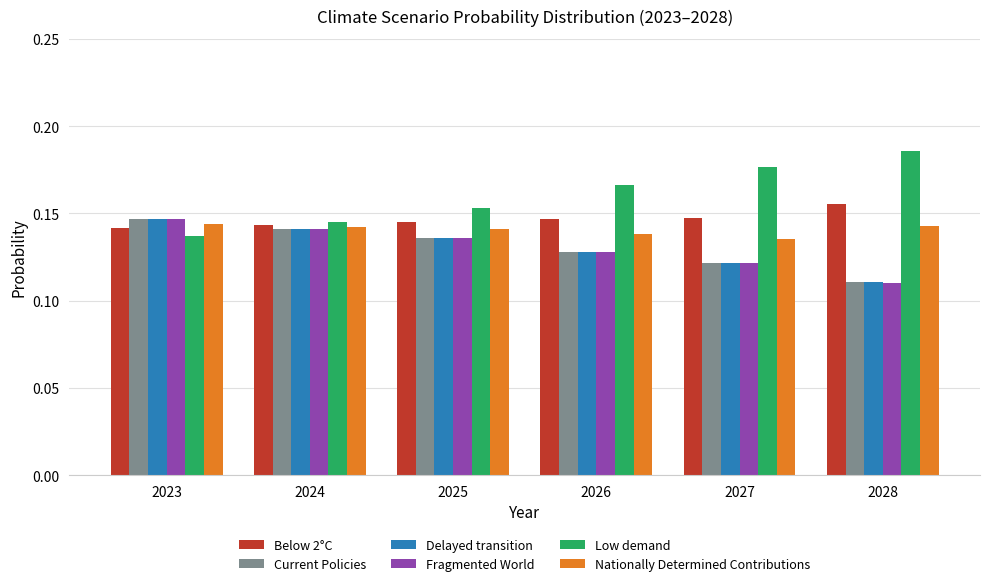

Where is Delayed transition nearest to the value 0?

2028